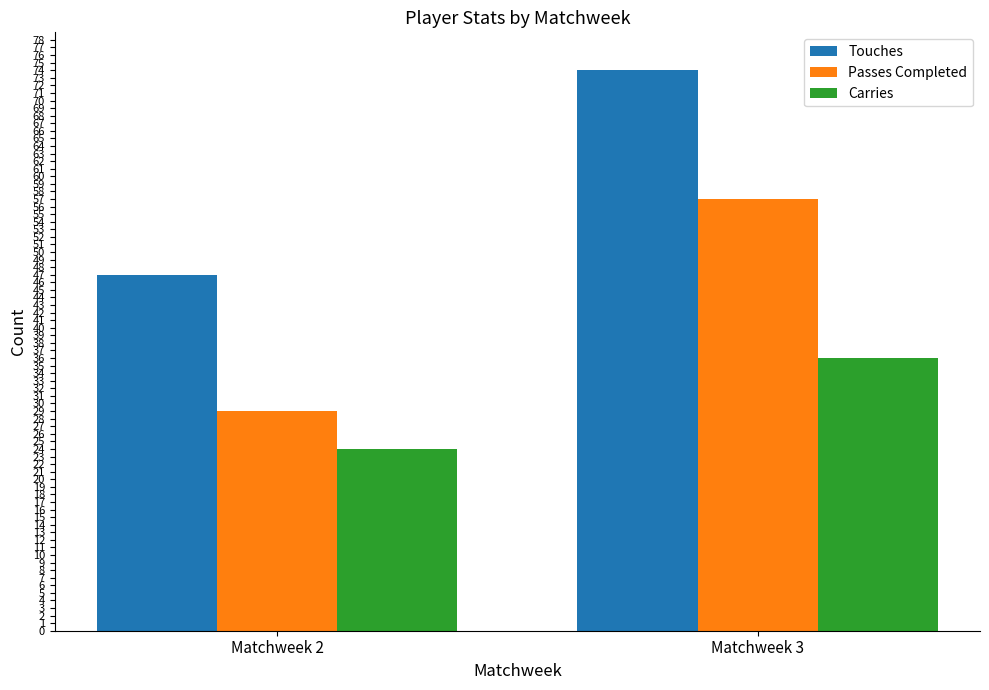

List the series in order of their overall mean, highest first.

Touches, Passes Completed, Carries